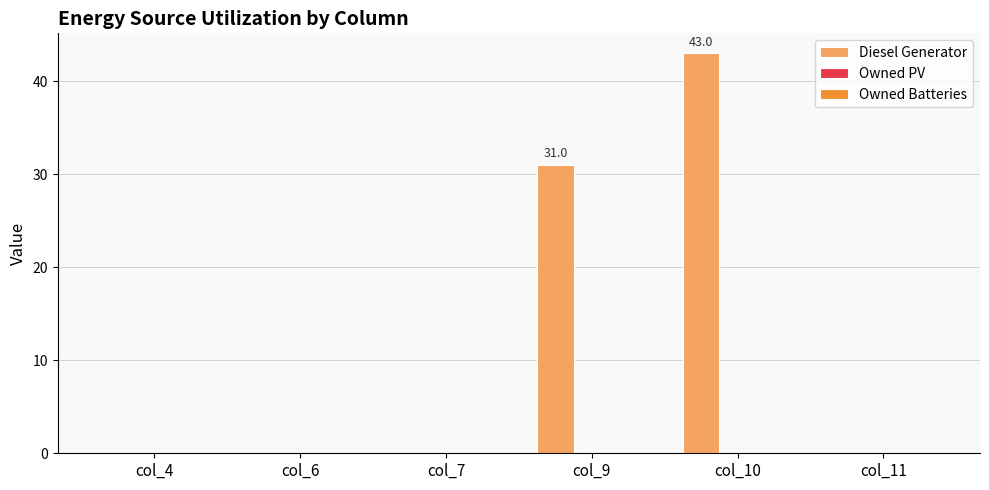

What is the sum of the values at col_9 and col_4?

31